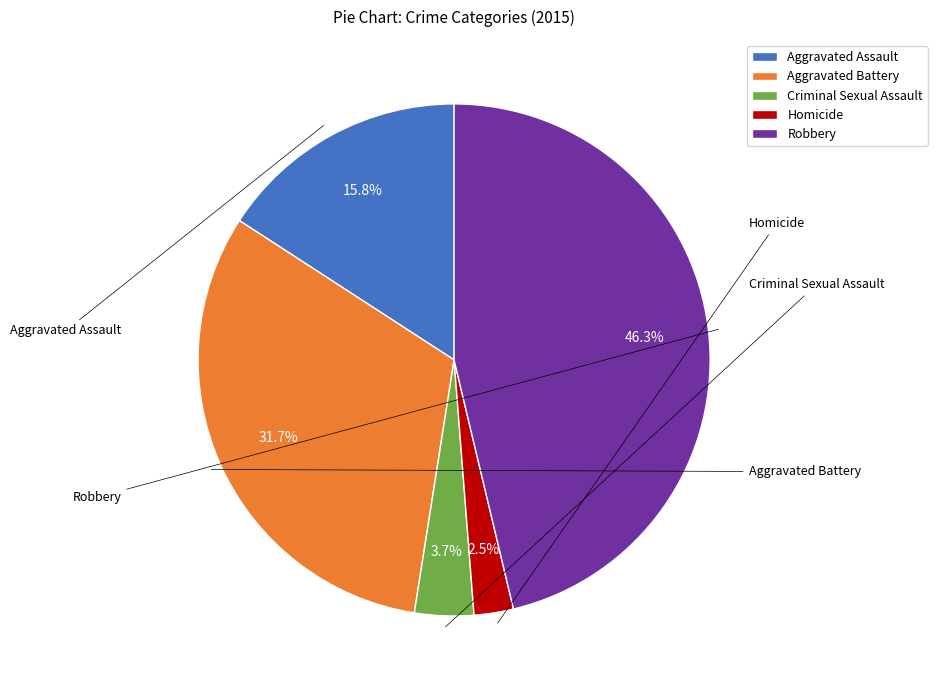

Which category has the smallest portion of the pie?

Homicide